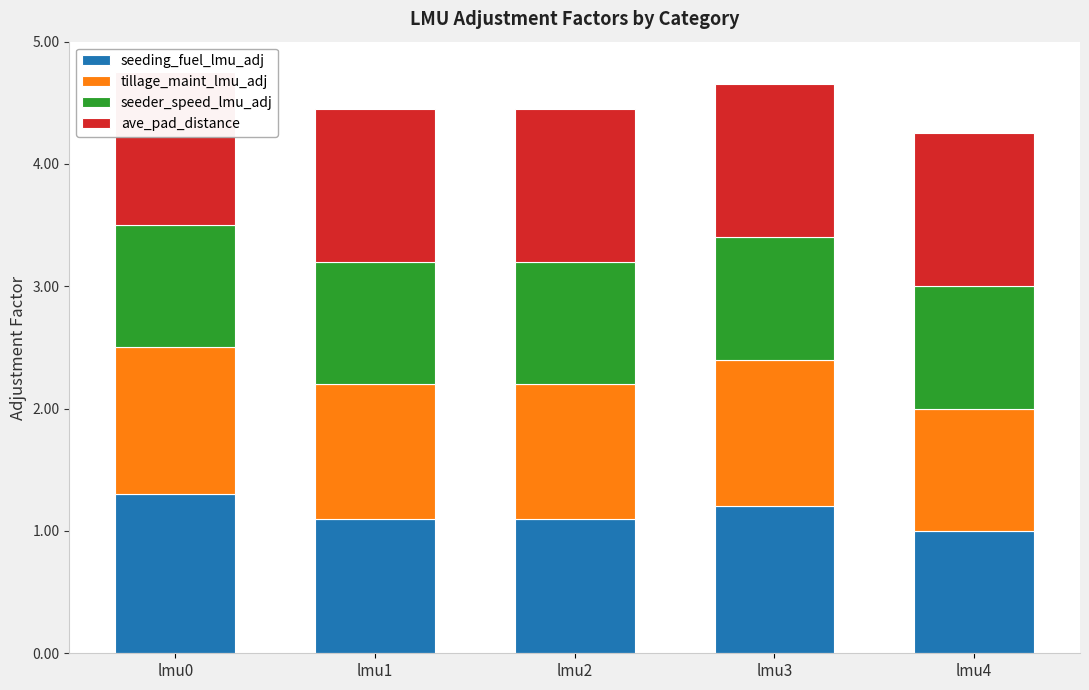

What is the difference between the seeding_fuel_lmu_adj values at lmu4 and lmu3?

0.2